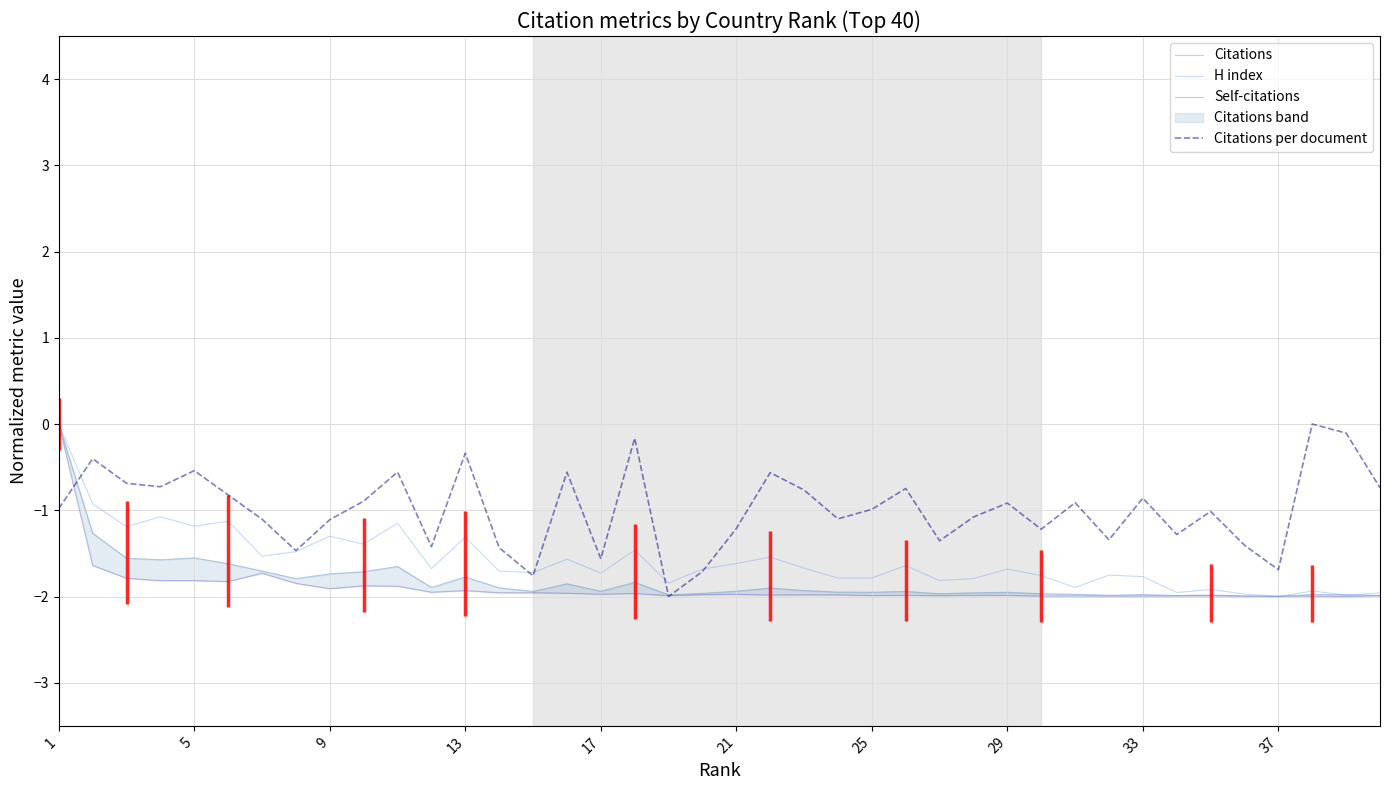

The value of Citations per document at 25 is -1.0. True or false?

True